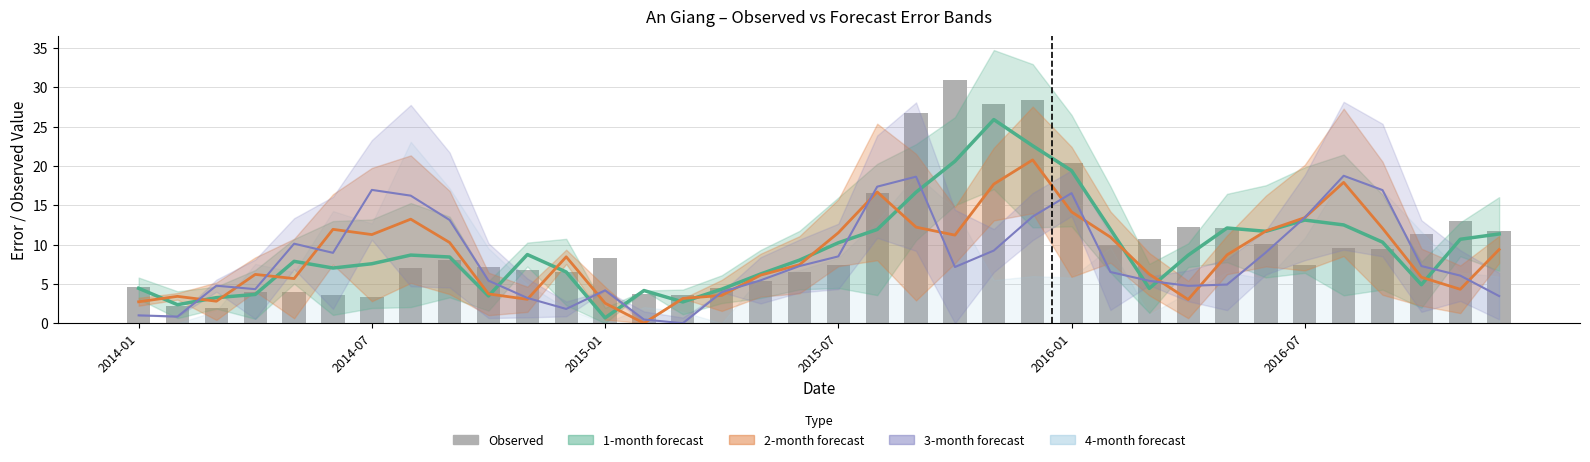

What is the difference between the highest and lowest values at 22?

18.6